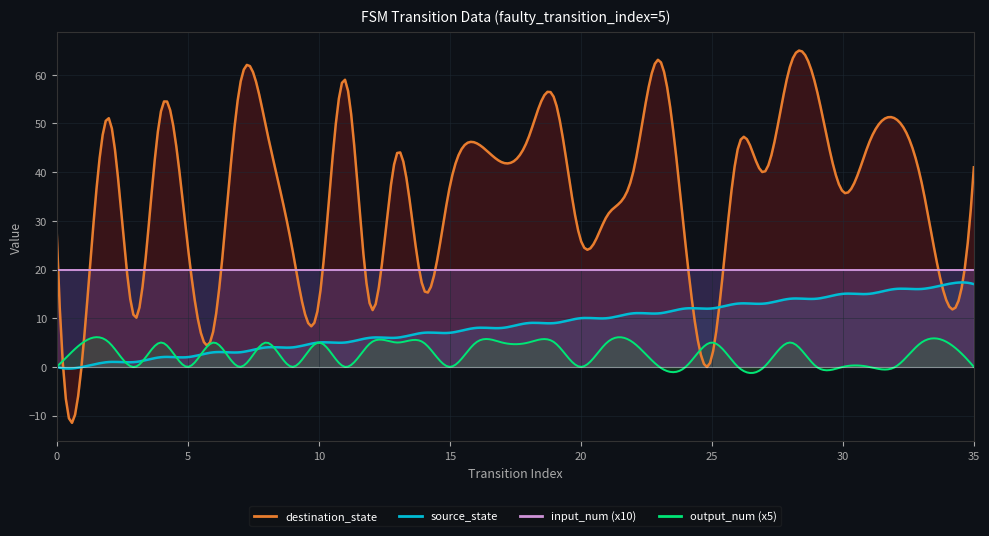

Reading left to right, list all the values displayed in this chart.

source_state: 0=0	1=0	2=1	3=1	4=2	5=2	6=3	7=3	8=4	9=4	10=5	11=5	12=6	13=6	14=7	15=7	16=8	17=8	18=9	19=9	20=10	21=10	22=11	23=11	24=12	25=12	26=13	27=13	28=14	29=14	30=15	31=15	32=16	33=16	34=17	35=17
destination_state: 0=28	1=3	2=51	3=10	4=53	5=25	6=8	7=58	8=49	9=24	10=13	11=59	12=12	13=44	14=16	15=37	16=46	17=42	18=47	19=55	20=26	21=31	22=40	23=63	24=25	25=2	26=45	27=40	28=62	29=57	30=36	31=46	32=51	33=38	34=13	35=41
input_num_series: 0=2	1=2	2=2	3=2	4=2	5=2	6=2	7=2	8=2	9=2	10=2	11=2	12=2	13=2	14=2	15=2	16=2	17=2	18=2	19=2	20=2	21=2	22=2	23=2	24=2	25=2	26=2	27=2	28=2	29=2	30=2	31=2	32=2	33=2	34=2	35=2
output_num_series: 0=0	1=1	2=1	3=0	4=1	5=0	6=1	7=0	8=1	9=0	10=1	11=0	12=1	13=1	14=1	15=0	16=1	17=1	18=1	19=1	20=0	21=1	22=1	23=0	24=0	25=1	26=0	27=0	28=1	29=0	30=0	31=0	32=0	33=1	34=1	35=0